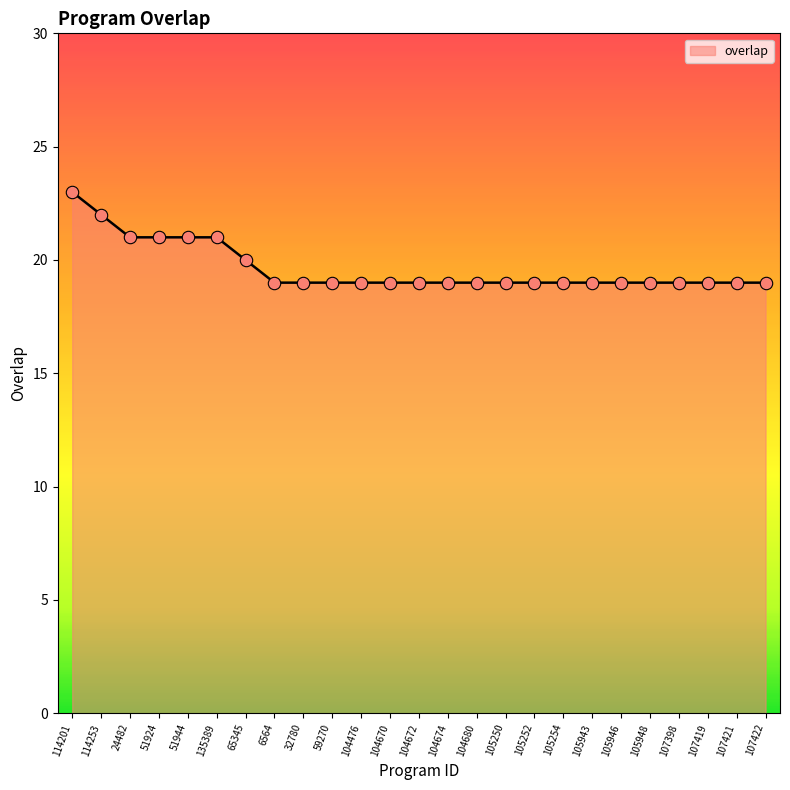

Is it true that the value at 65345 is 28?

False